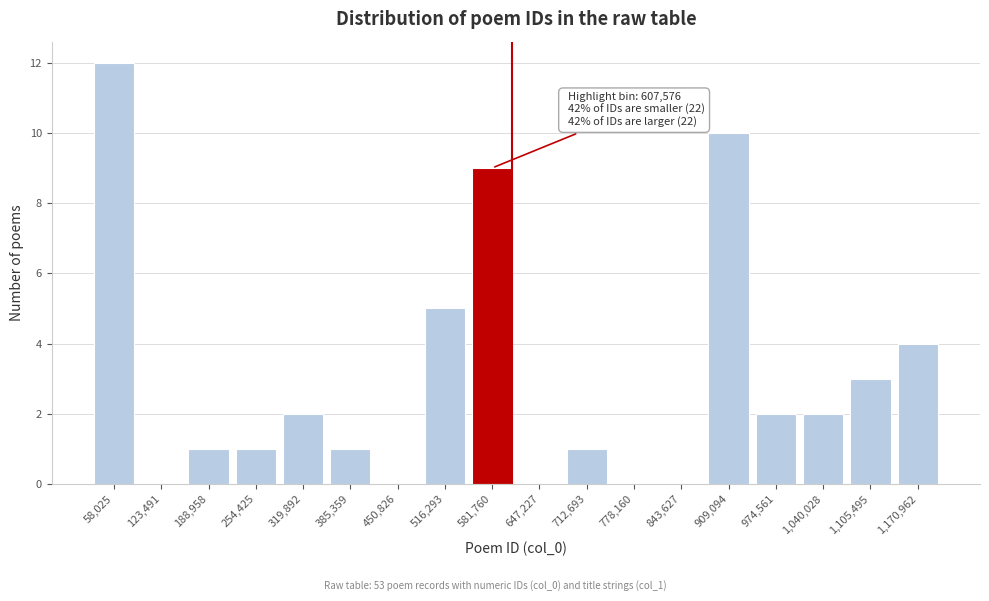

Reading left to right, what are all the values shown in this chart?

58,025=12	123,491=0	188,958=1	254,425=1	319,892=2	385,359=1	450,826=0	516,293=5	581,760=9	647,227=0	712,693=1	778,160=0	843,627=0	909,094=10	974,561=2	1,040,028=2	1,105,495=3	1,170,962=4